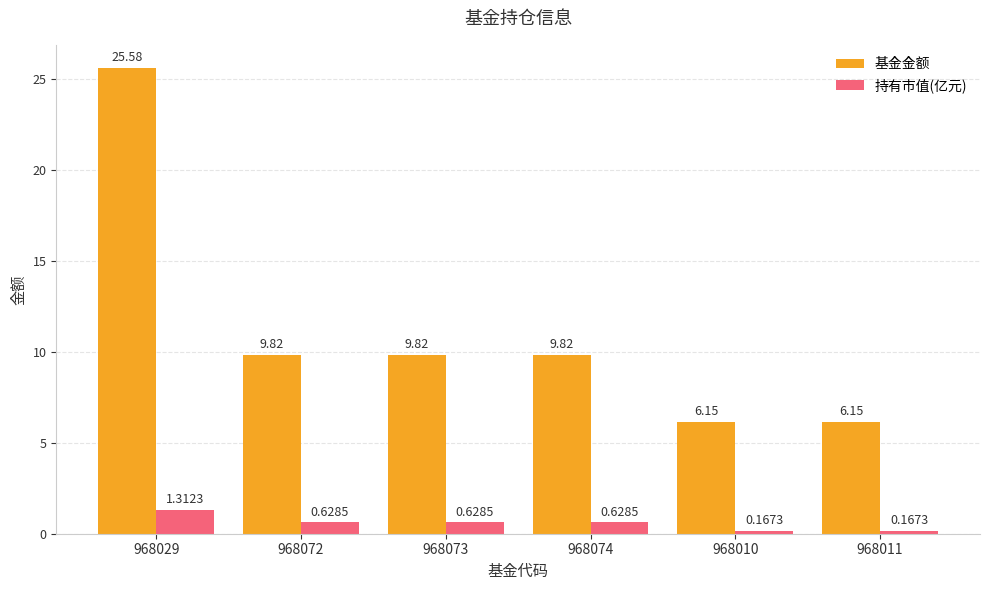

What is the difference between the maximum and minimum values in the 持有市值(亿元) series?

1.1